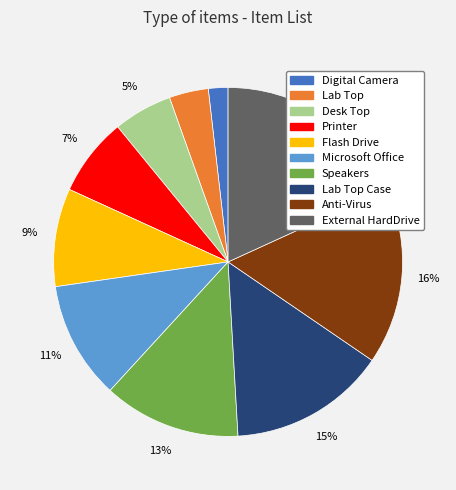

To the nearest percent, what is the difference between the largest and smallest slice percentages?

16%